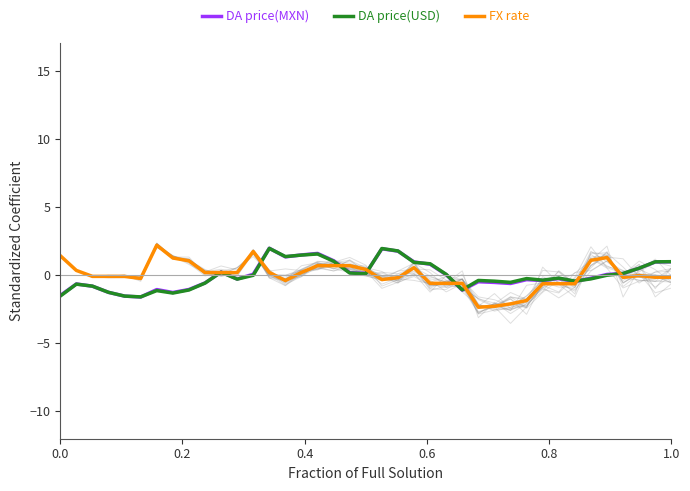

What is the value of the DA price(USD) point at the 27th from the left?

-0.4